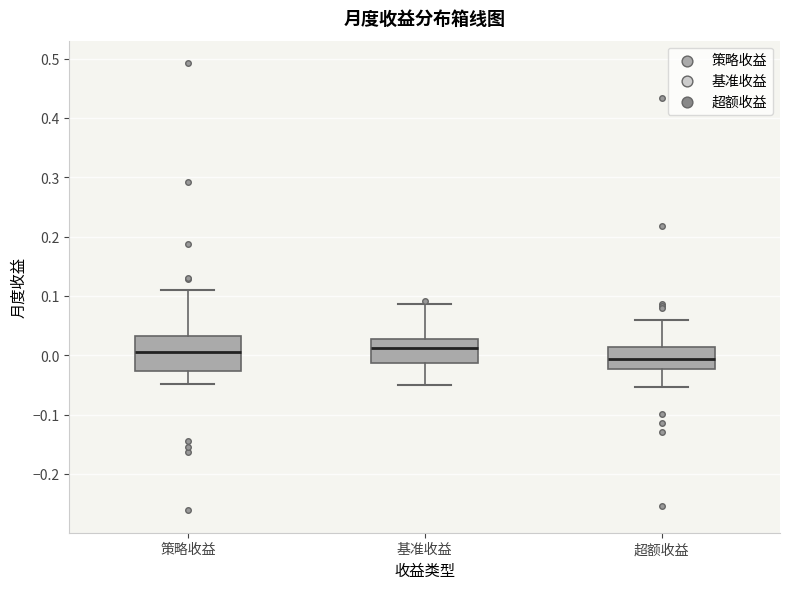

Reading left to right, transcribe this box plot: for each box, give where its median line is, the range the box spans, and where its two whiskers end, as read against the y-axis. The values are not printed on the chart, so give them approximately, as read against the axis.

策略收益: median 0.00, box -0.03 to 0.03, whiskers -0.05 to 0.11
基准收益: median 0.01, box -0.01 to 0.03, whiskers -0.05 to 0.09
超额收益: median -0.01, box -0.02 to 0.01, whiskers -0.05 to 0.06